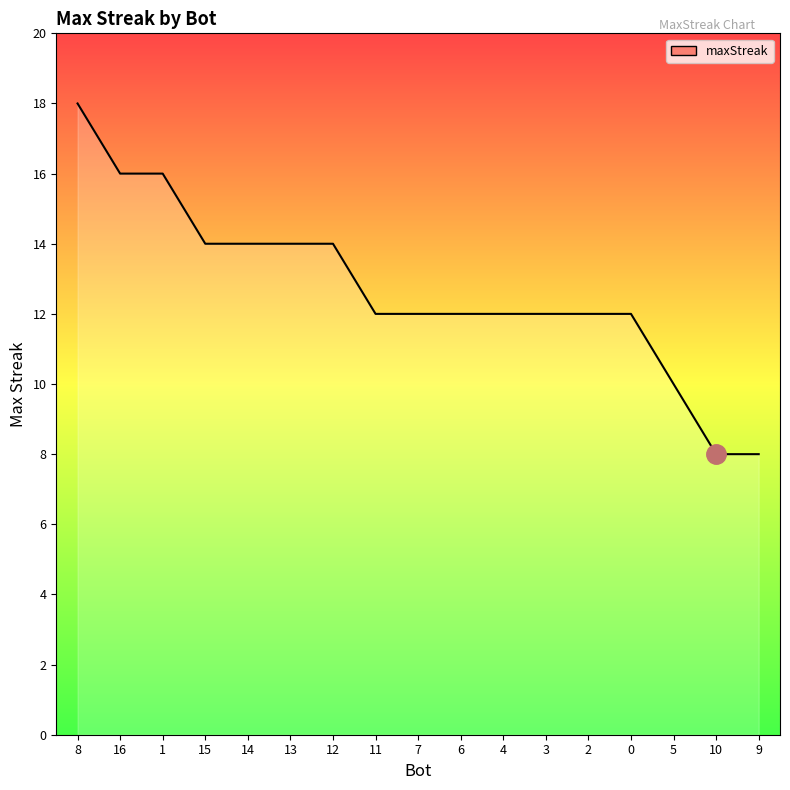

What position from the left is 0?

14